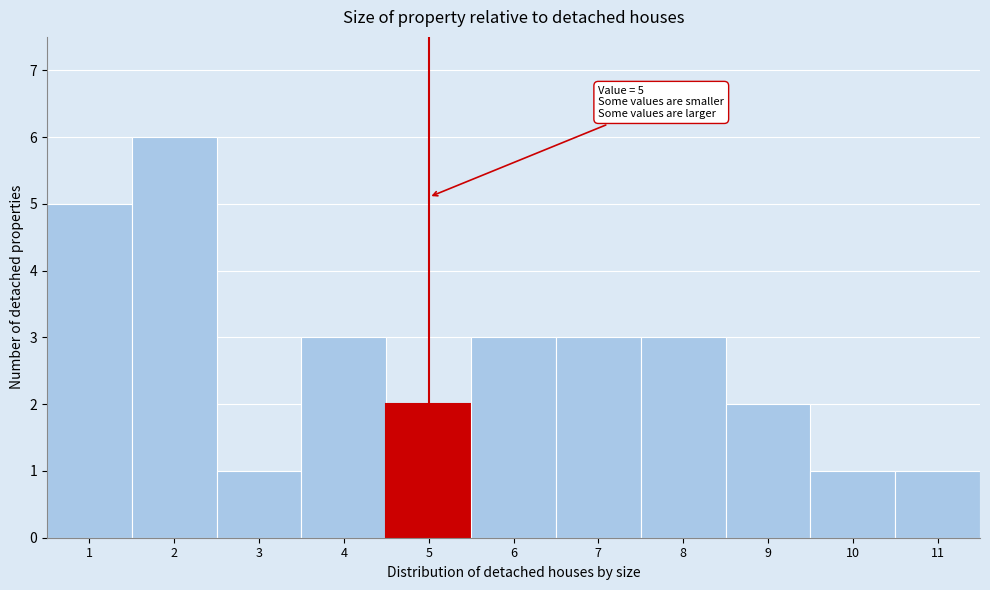

Which range on the x-axis has the tallest bar?

1.5 to 2.5